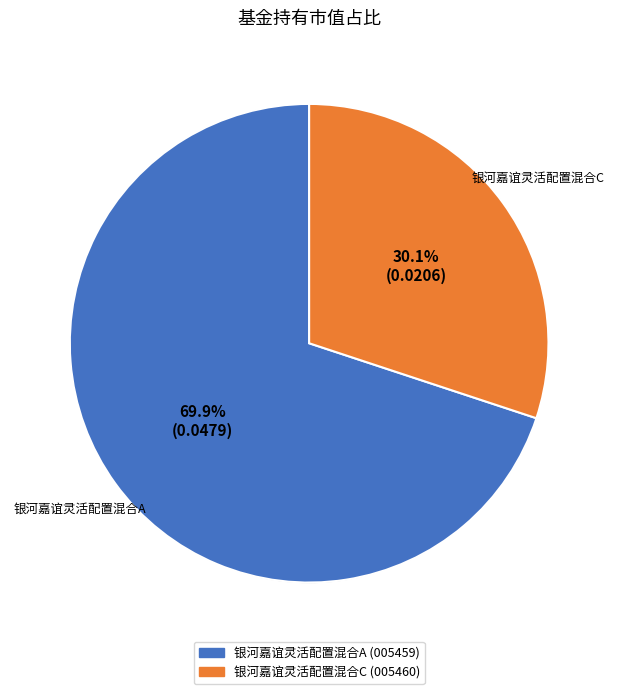

Which category has the smallest portion of the pie?

银河嘉谊灵活配置混合C